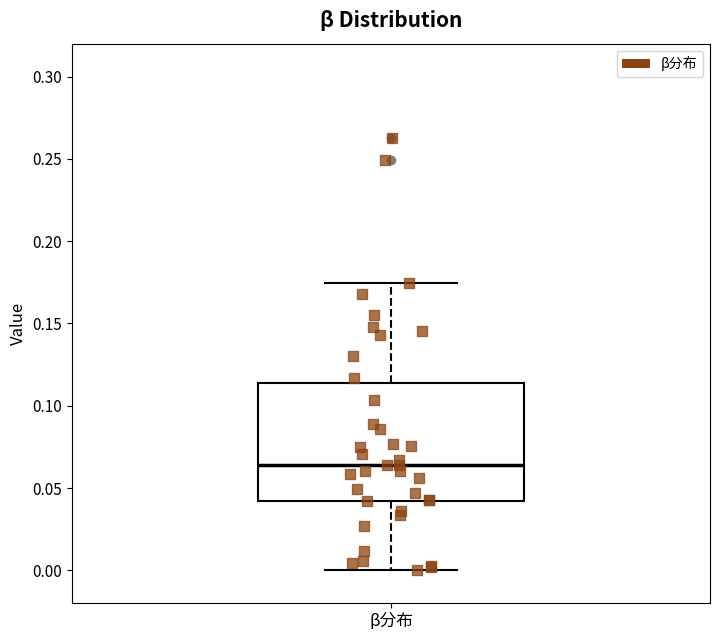

Transcribe this box plot: give where the median line is, the range the box spans, and where the two whiskers end, as read against the y-axis. The values are not printed on the chart, so give them approximately, as read against the axis.

median 0.065, box 0.040 to 0.115, whiskers 0.000 to 0.175